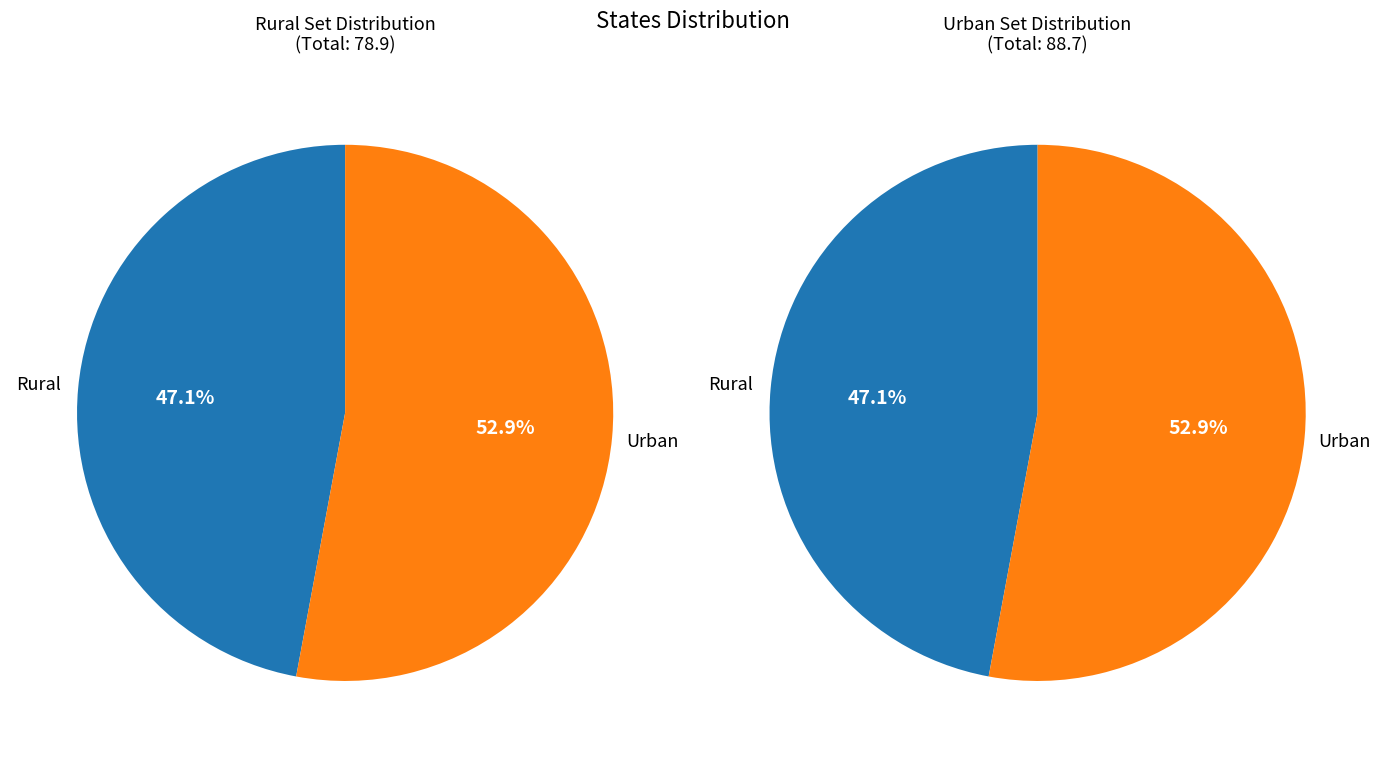

How many segments does this pie chart have?

2